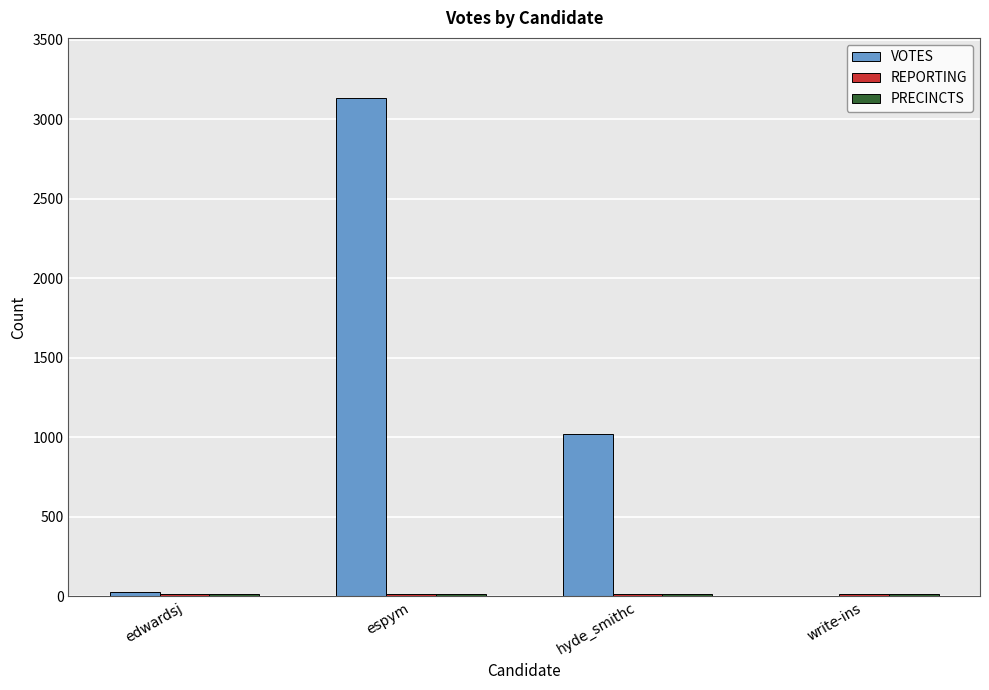

What is the sum of all VOTES values?

4188